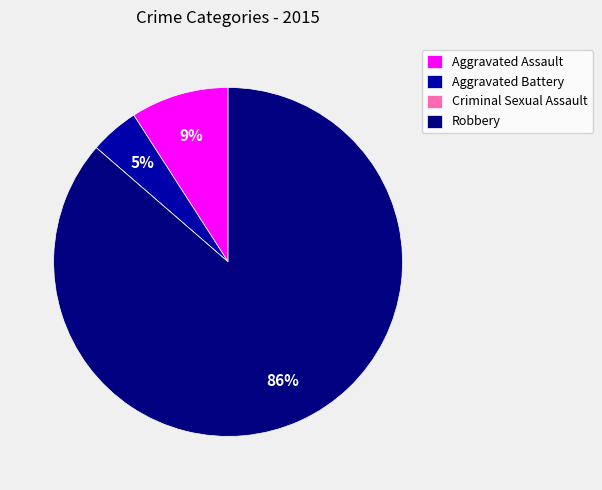

Do Robbery and Aggravated Battery together represent more than half of the pie?

Yes